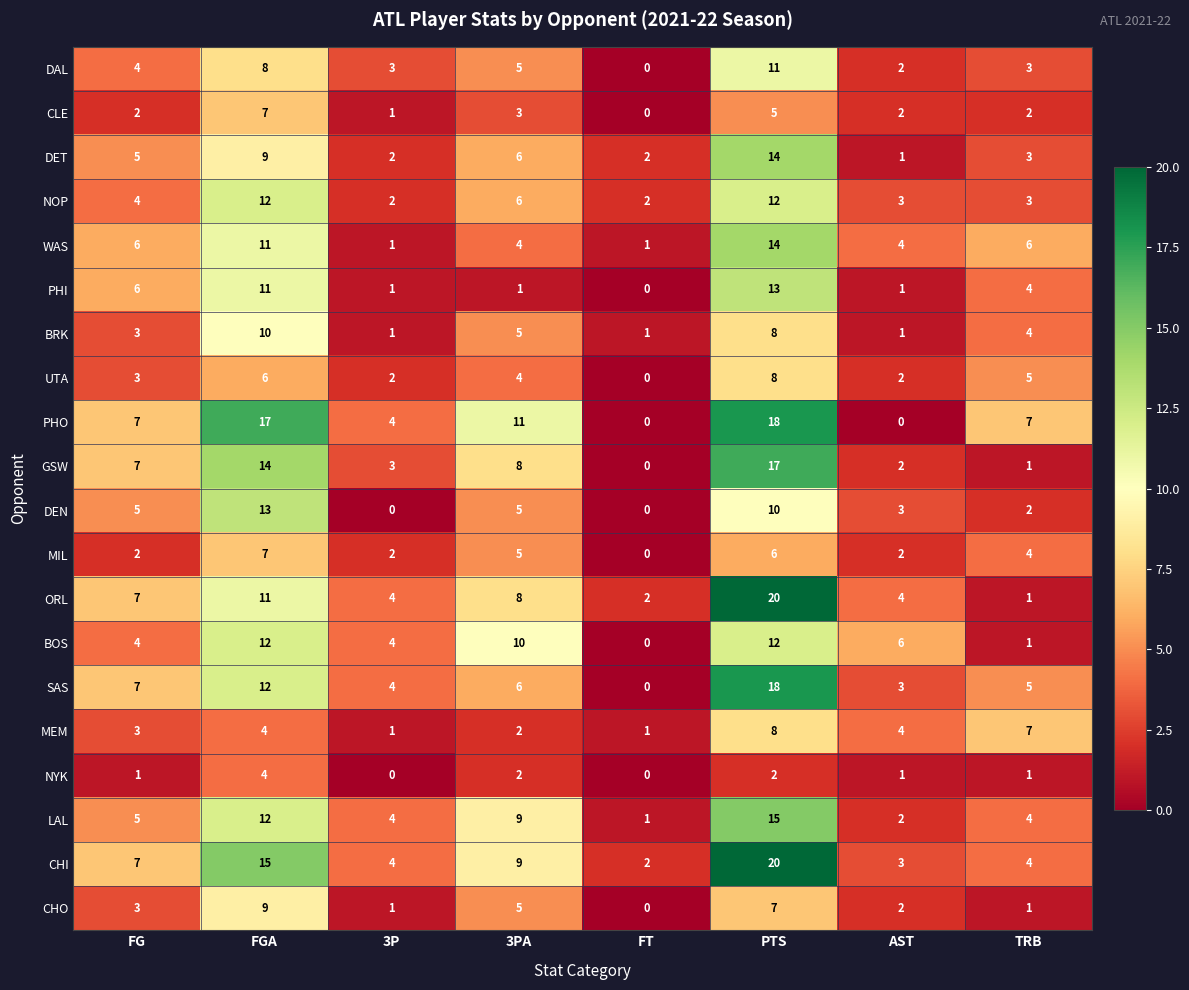

What is the difference between the highest and lowest values at FT?

2